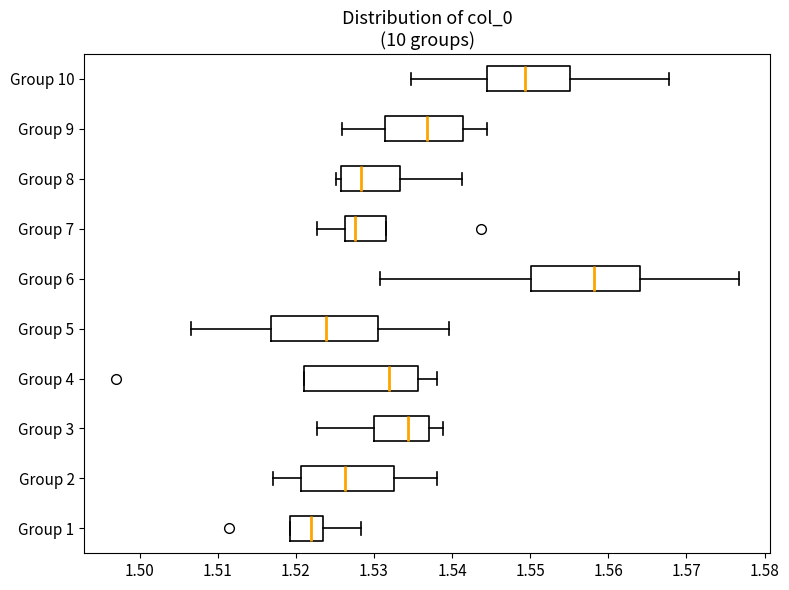

Where does the median line of the box for Group 7 sit on the x-axis? The values are not printed on the chart, so give them approximately, as read against the axis.

1.528